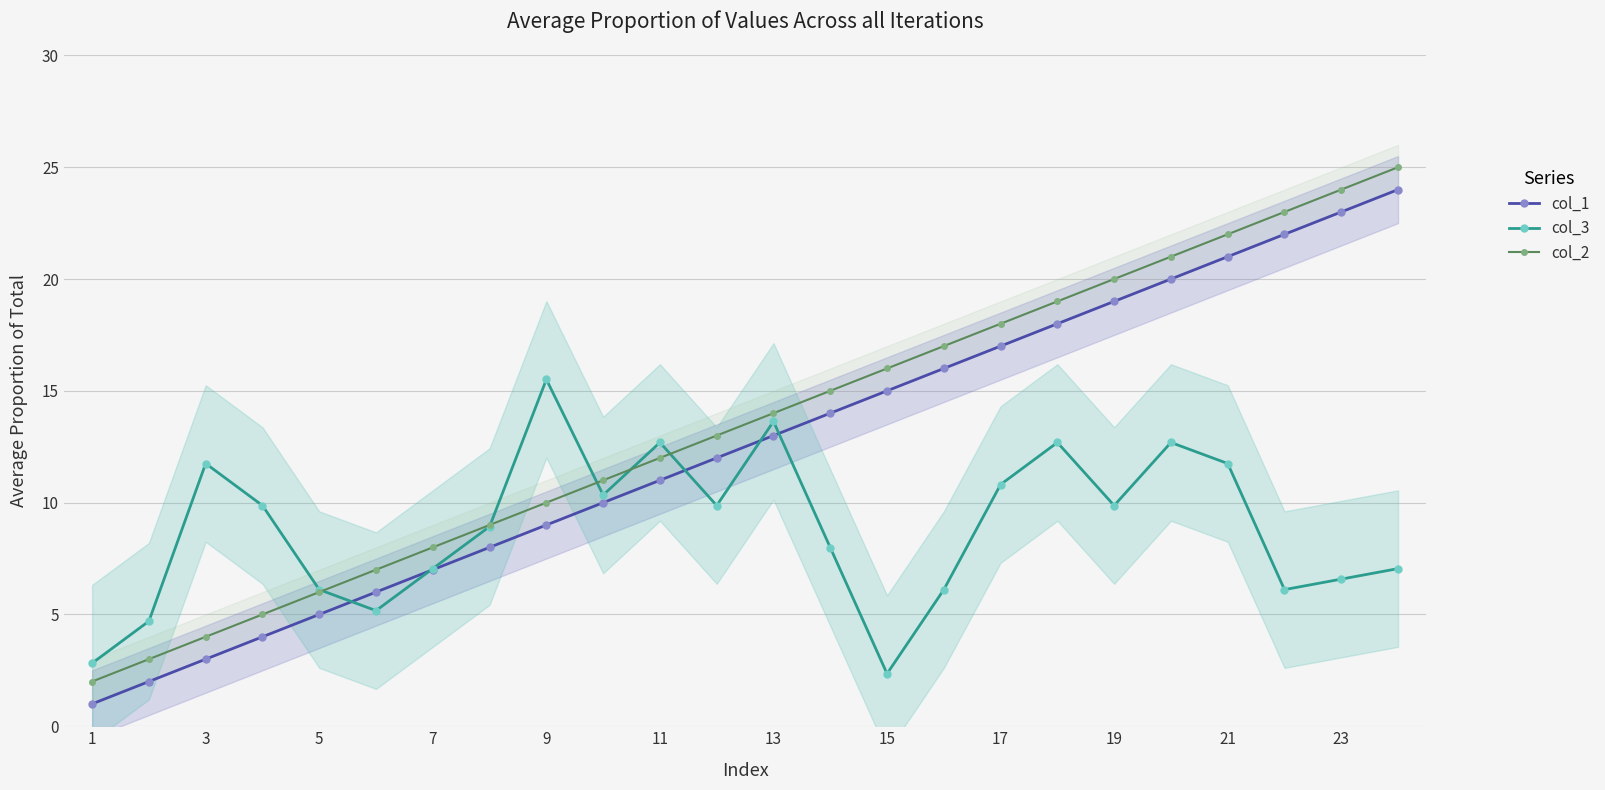

True or false: col_2 has more than 1 points higher than both neighbors.

False